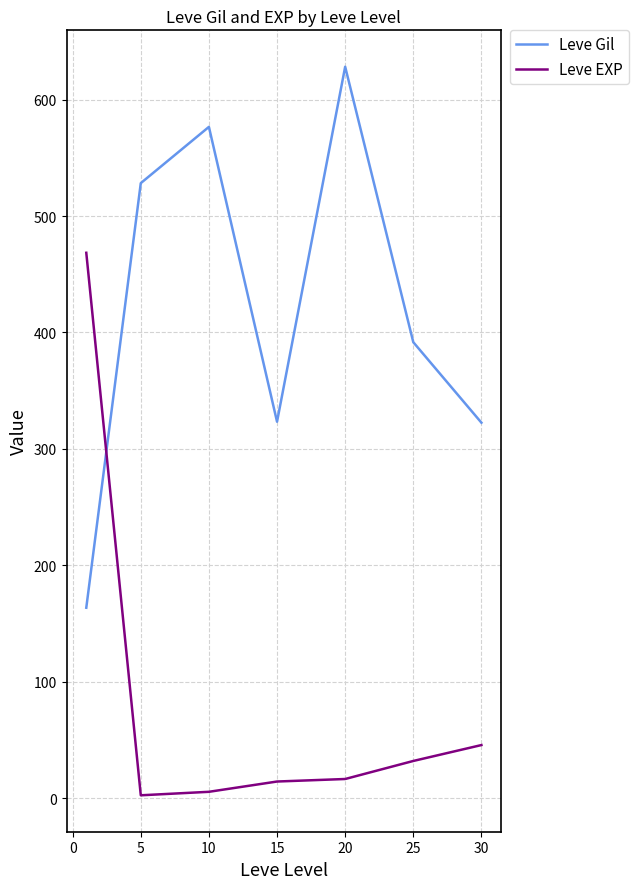

What is the difference between the maximum and minimum values in the Leve Gil series?

464.8